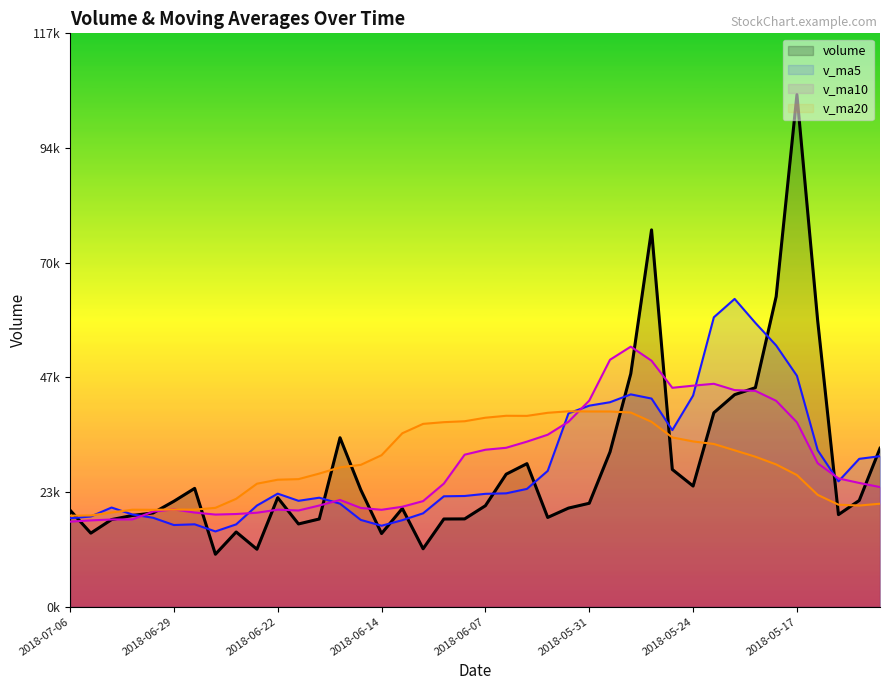

How many data points in volume are above 21643?

20